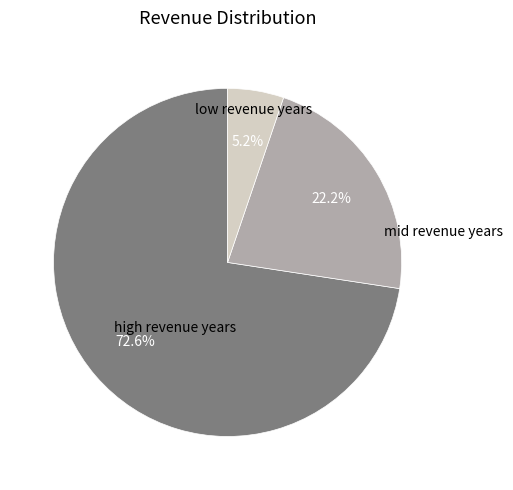

Is there any slice that represents more than half of the pie?

Yes